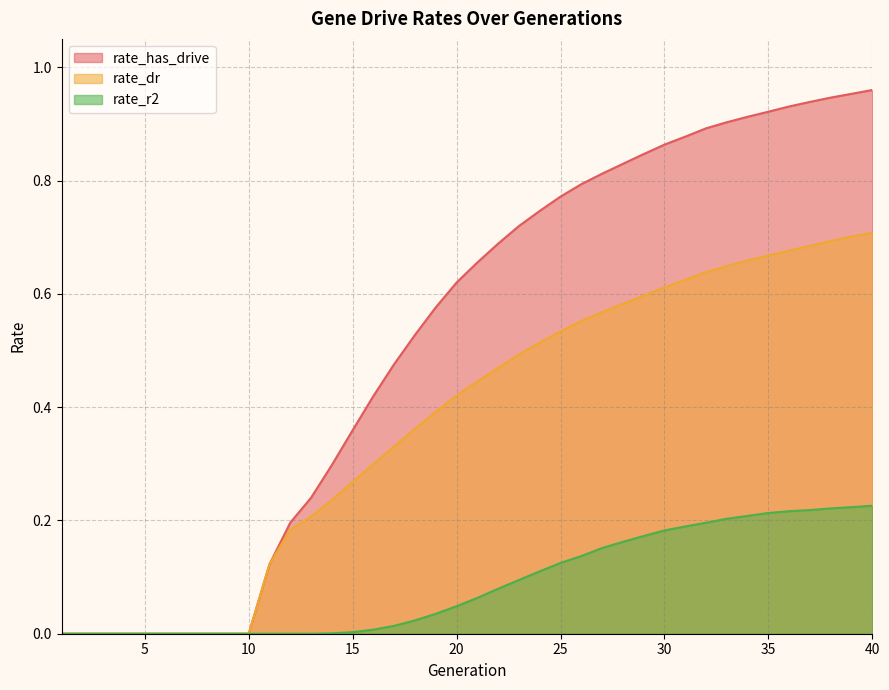

What are all the series names shown in the legend?

rate_has_drive, rate_dr, rate_r2